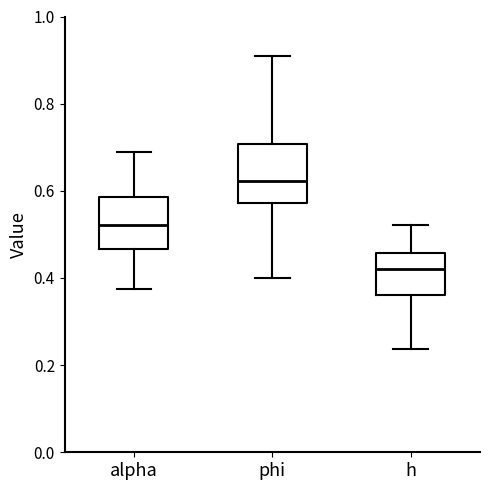

Reading left to right, read every box against the y-axis: the position of its median line, the range the box covers, and the ends of its whiskers. The values are not printed on the chart, so give them approximately, as read against the axis.

alpha: median 0.52, box 0.46 to 0.58, whiskers 0.38 to 0.68
phi: median 0.62, box 0.58 to 0.70, whiskers 0.40 to 0.92
h: median 0.42, box 0.36 to 0.46, whiskers 0.24 to 0.52